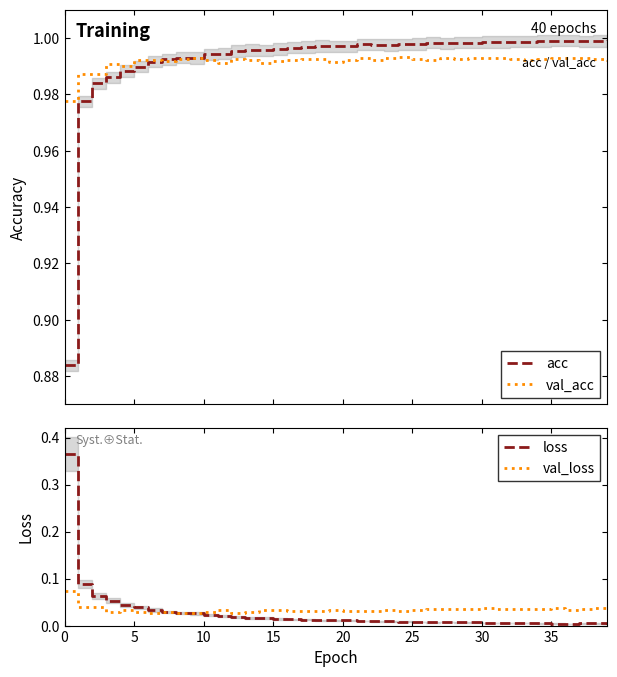

What are all the series names shown in the legend?

acc, val_acc, loss, val_loss